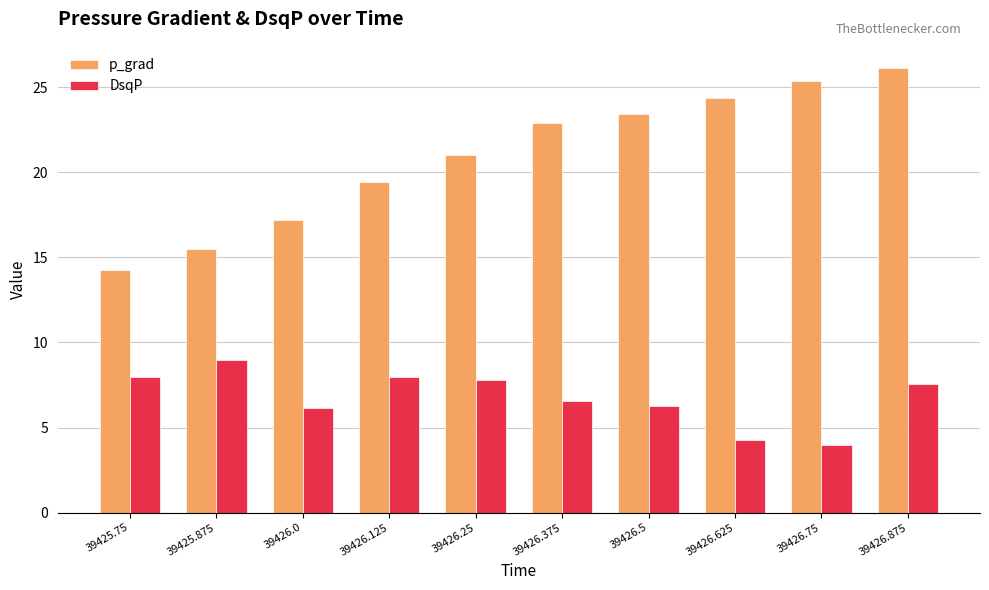

Where does the p_grad series first go above 22?

39426.375